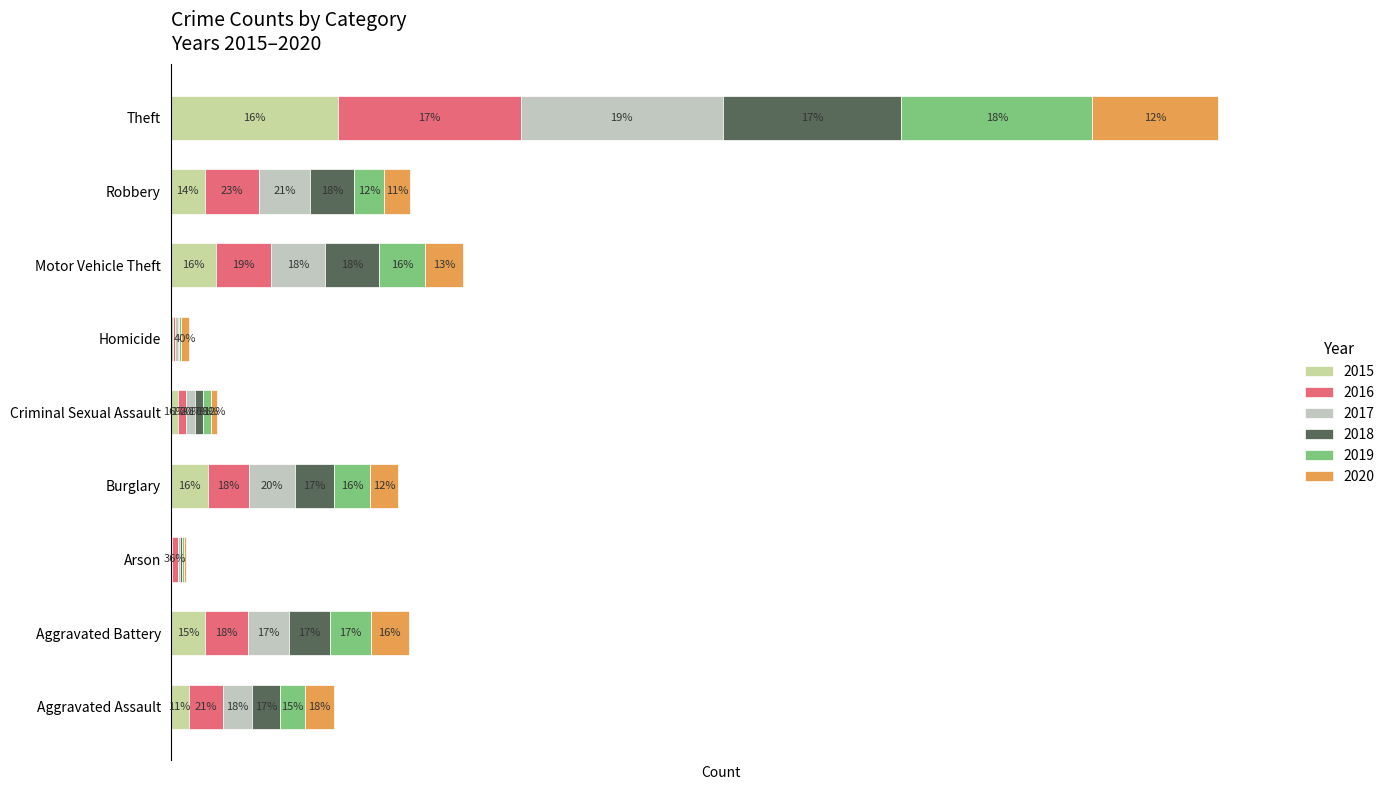

What is the difference between the second highest and minimum values in the 2019 series?

129